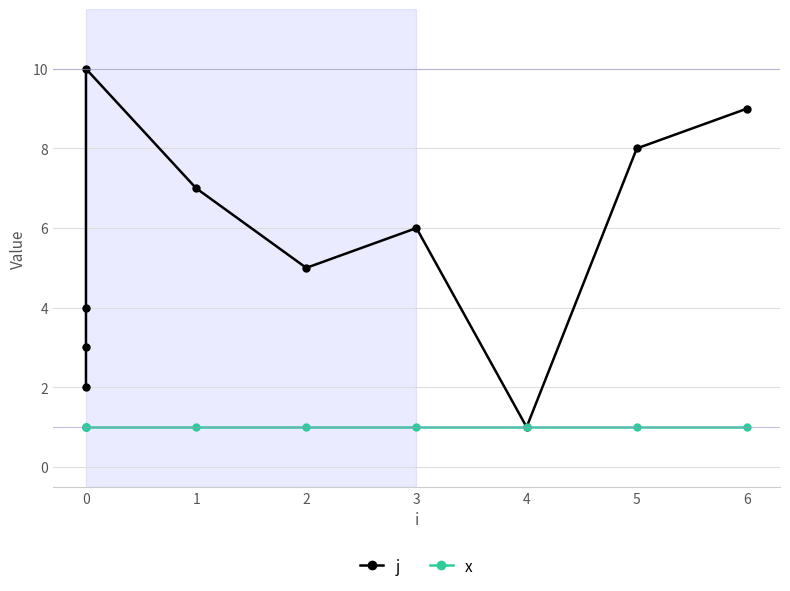

The x series shows 0 at 5. True or false?

False